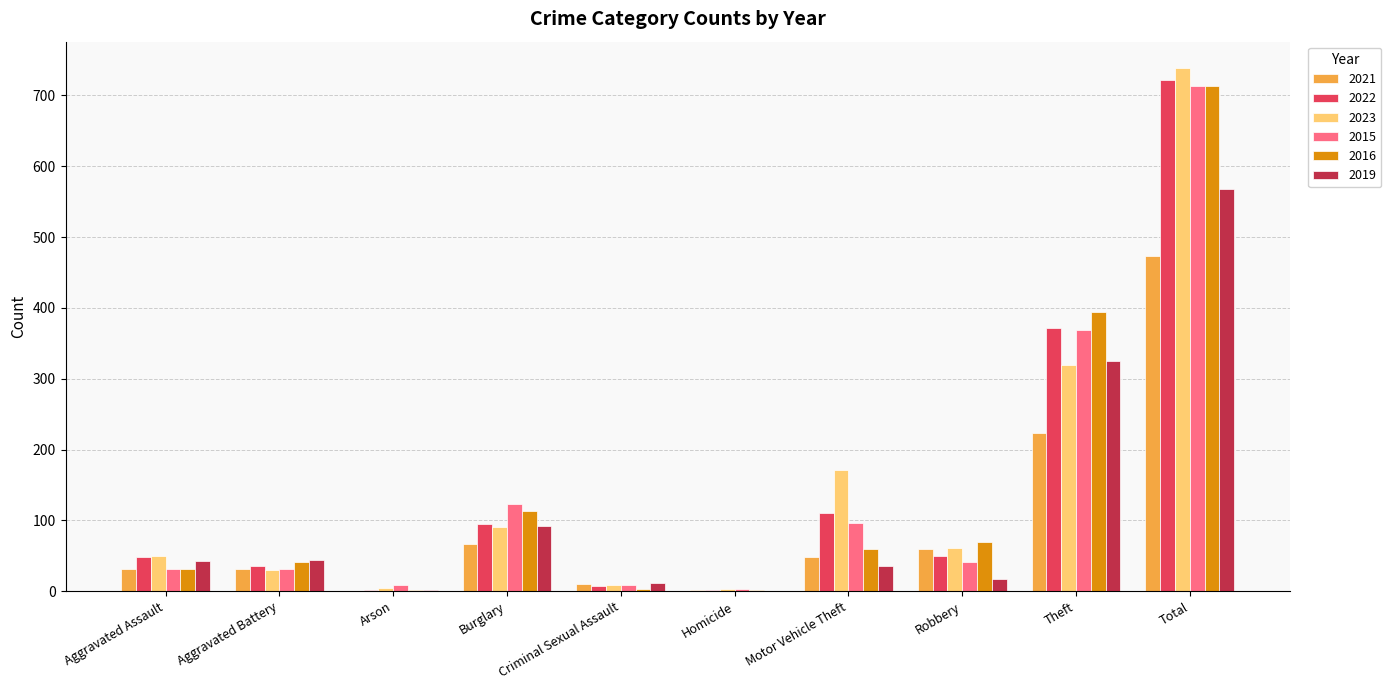

How many groups of bars are there?

10